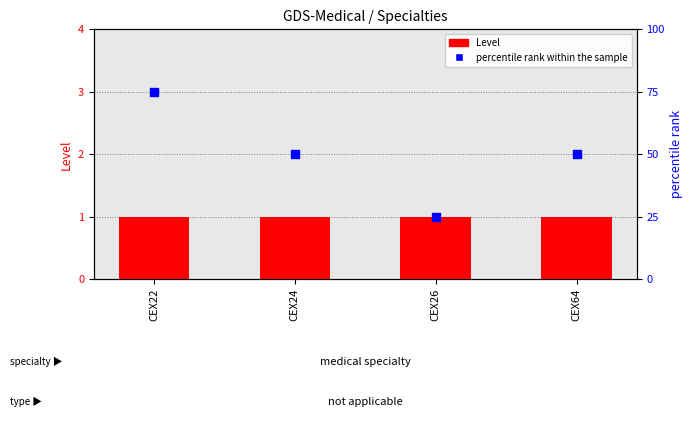

At which category is the sum across all series the highest?

CEX22